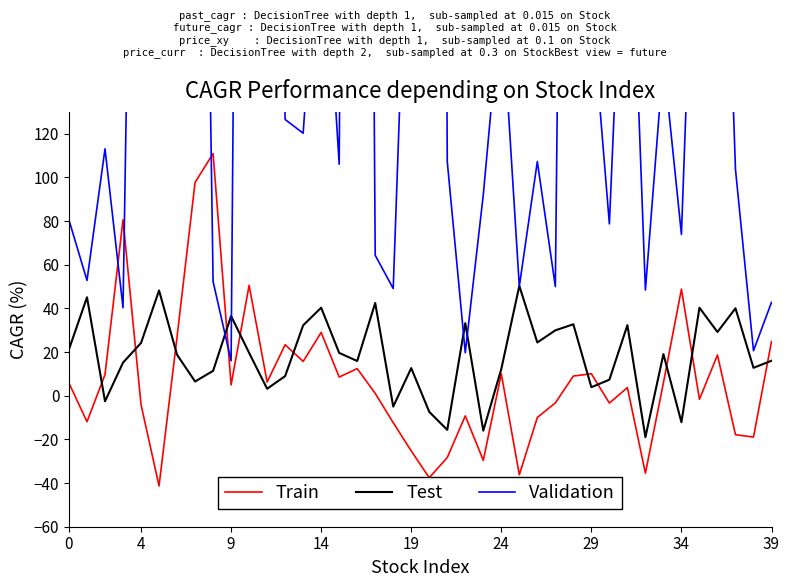

What is the sum of the Validation values at 34 and 10?

1106.0